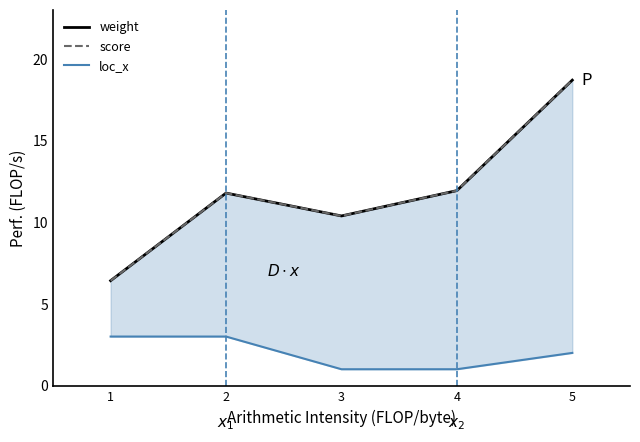

True or false: weight and score cross at least once.

False